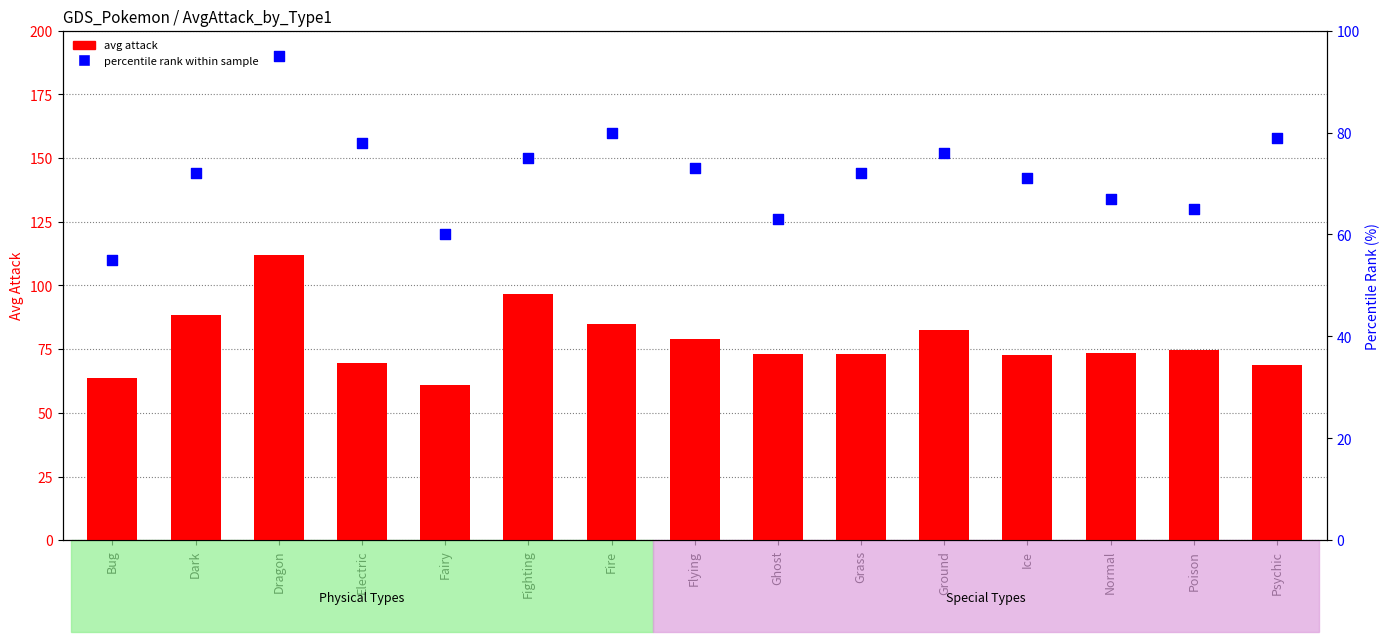

What are all the series names shown in the legend?

avg attack, percentile rank